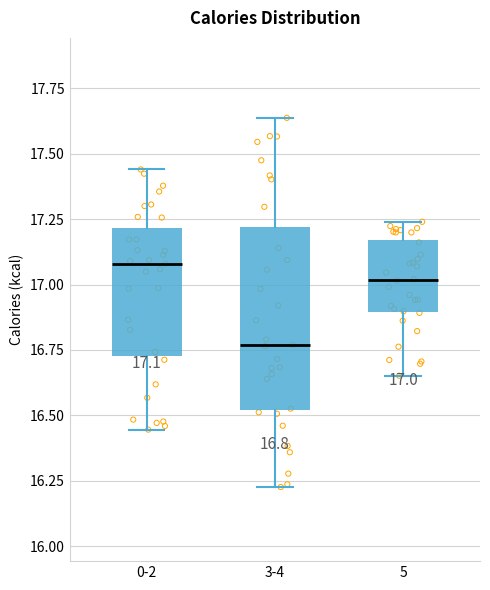

Which box's median line is the highest?

0-2